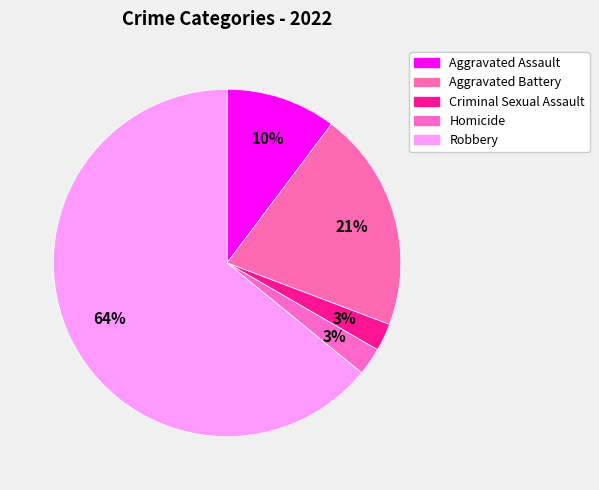

Does Robbery account for over 50% of the chart?

Yes